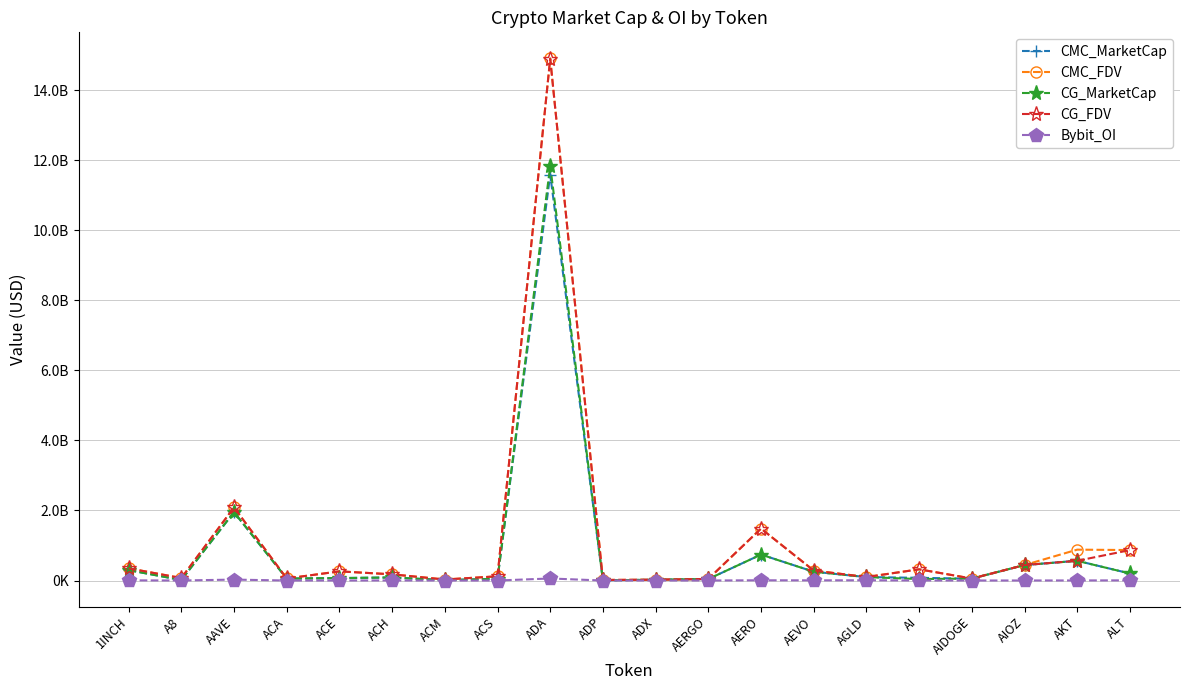

Which series ends up on top after the final intersection of CMC_MarketCap and CG_FDV?

CG_FDV